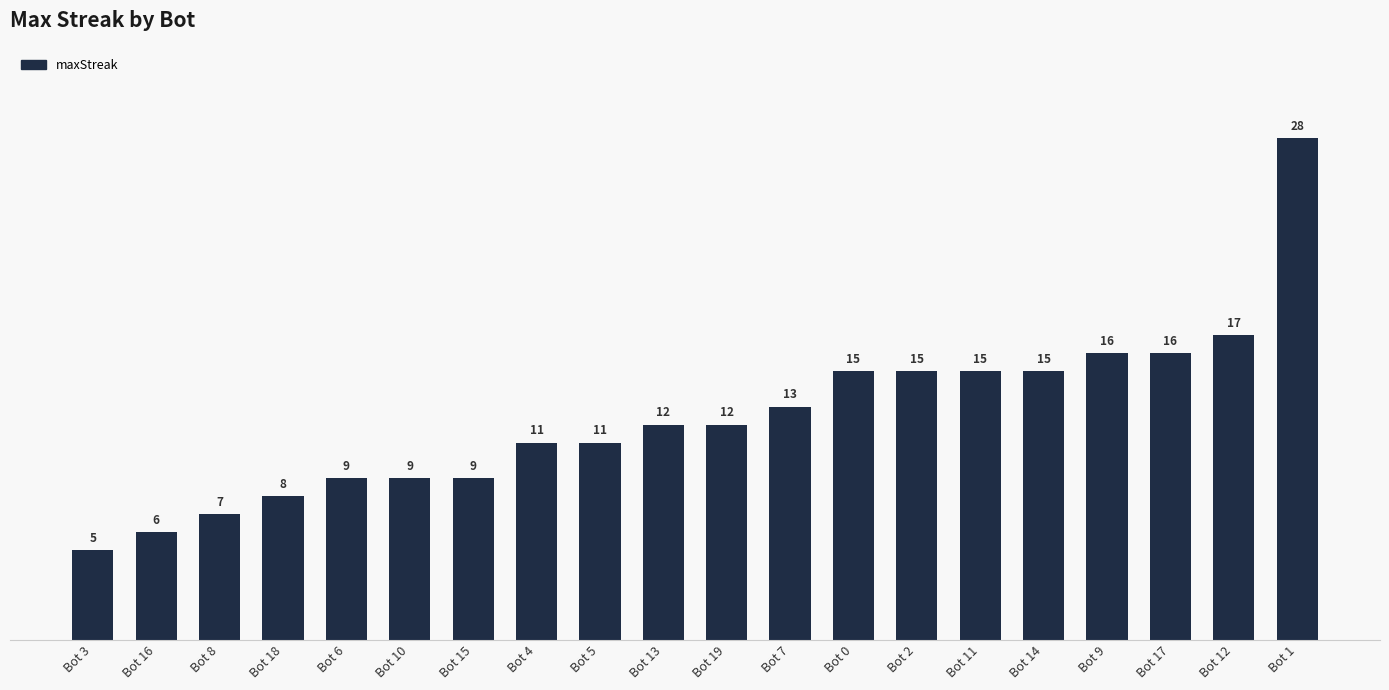

What is the sum of all values?

249